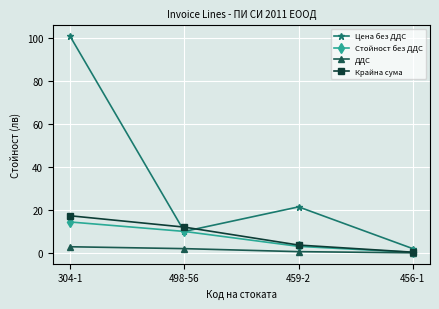

What are all the series names shown in the legend?

Цена без ДДС, Стойност без ДДС, ДДС, Крайна сума